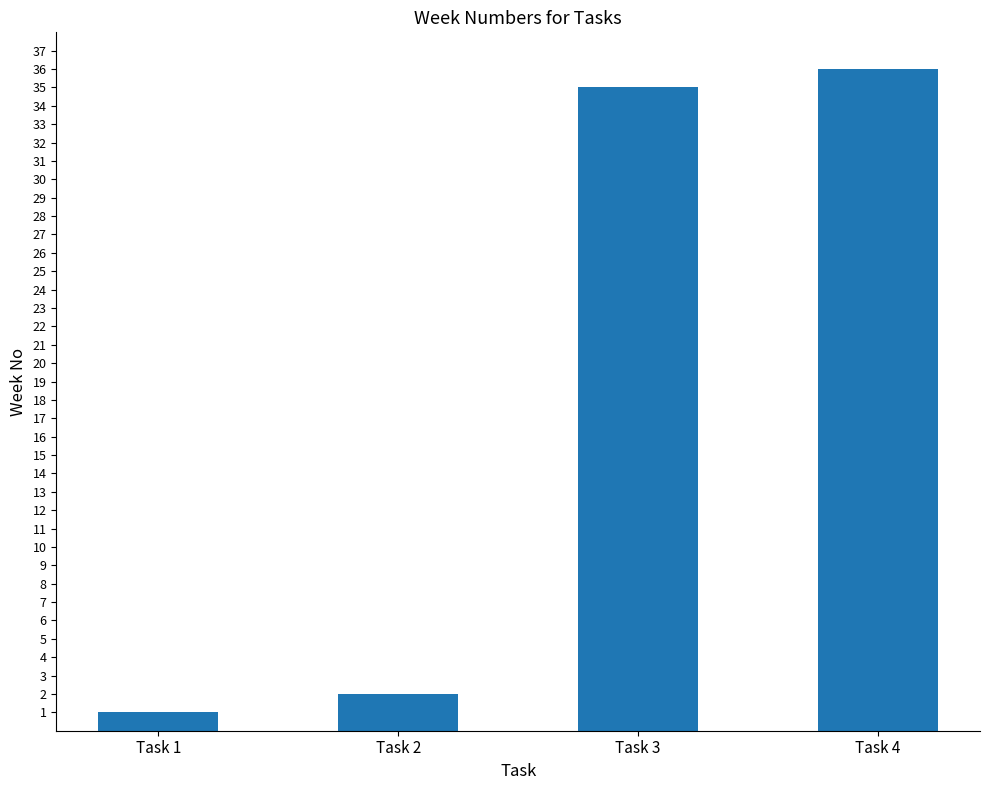

What is the minimum value shown in the chart?

1